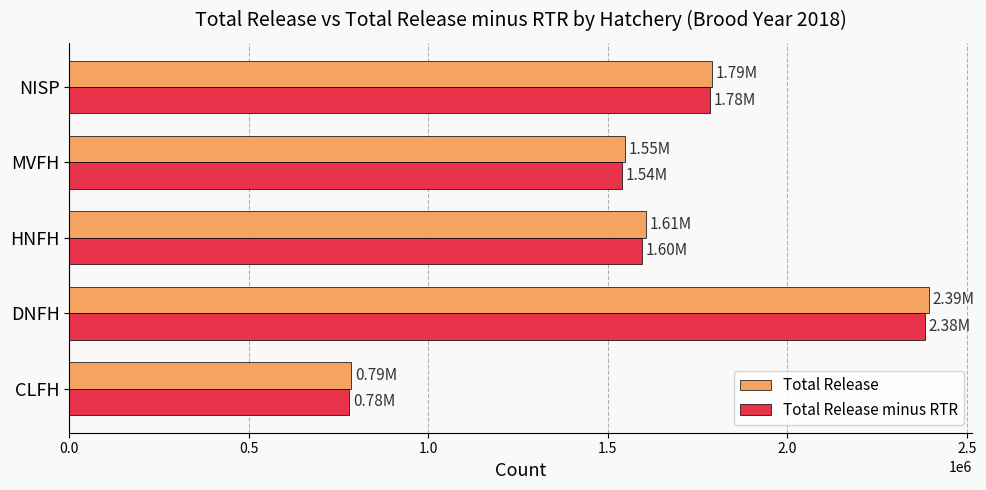

What is the difference between the Total Release minus RTR values at HNFH and DNFH?

788758